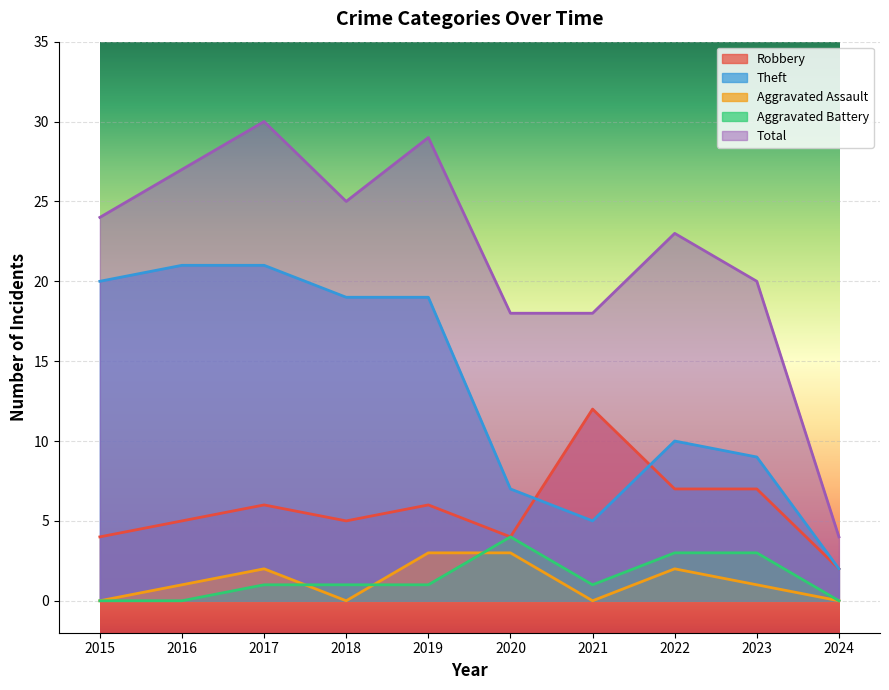

What is the difference between the Aggravated Assault values at 2022 and 2020?

1